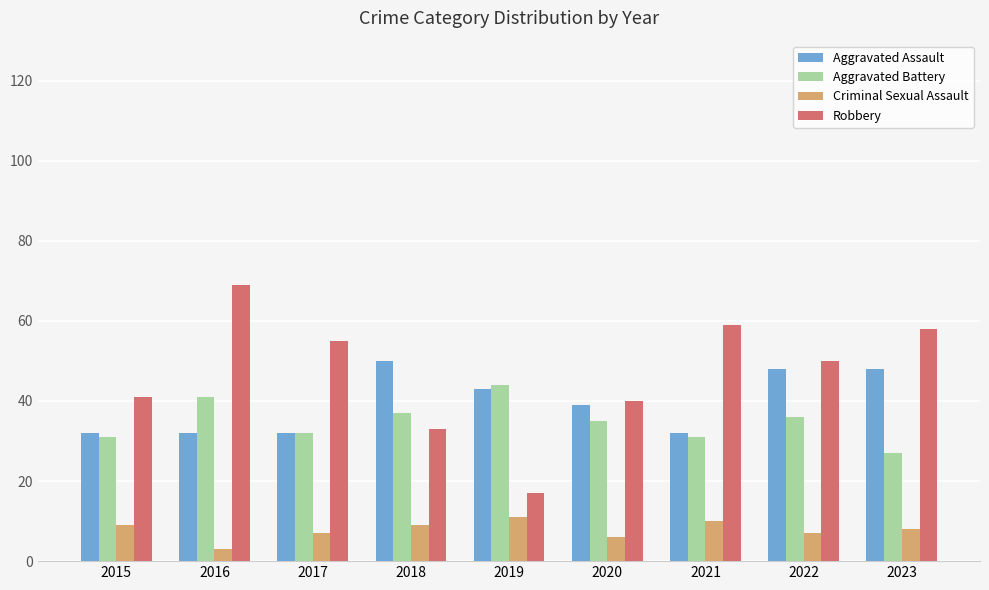

Reading left to right, extract all data points from this chart.

Aggravated Assault: 2015=32	2016=32	2017=32	2018=50	2019=43	2020=39	2021=32	2022=48	2023=48
Aggravated Battery: 2015=31	2016=41	2017=32	2018=37	2019=44	2020=35	2021=31	2022=36	2023=27
Criminal Sexual Assault: 2015=9	2016=3	2017=7	2018=9	2019=11	2020=6	2021=10	2022=7	2023=8
Robbery: 2015=41	2016=69	2017=55	2018=33	2019=17	2020=40	2021=59	2022=50	2023=58